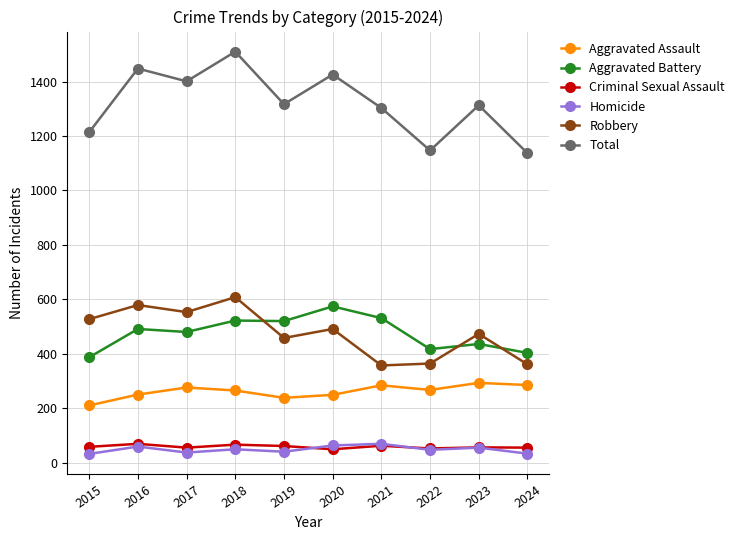

What is the value of the Homicide point at the 3rd from the left?

37